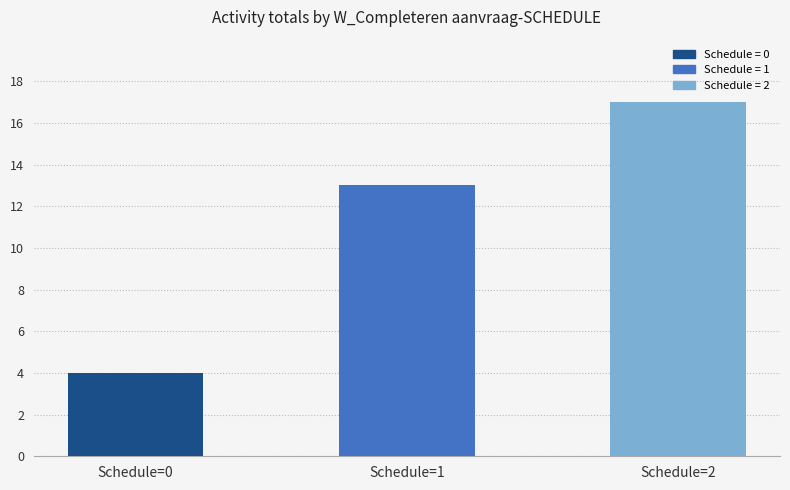

How many values are below 13?

1